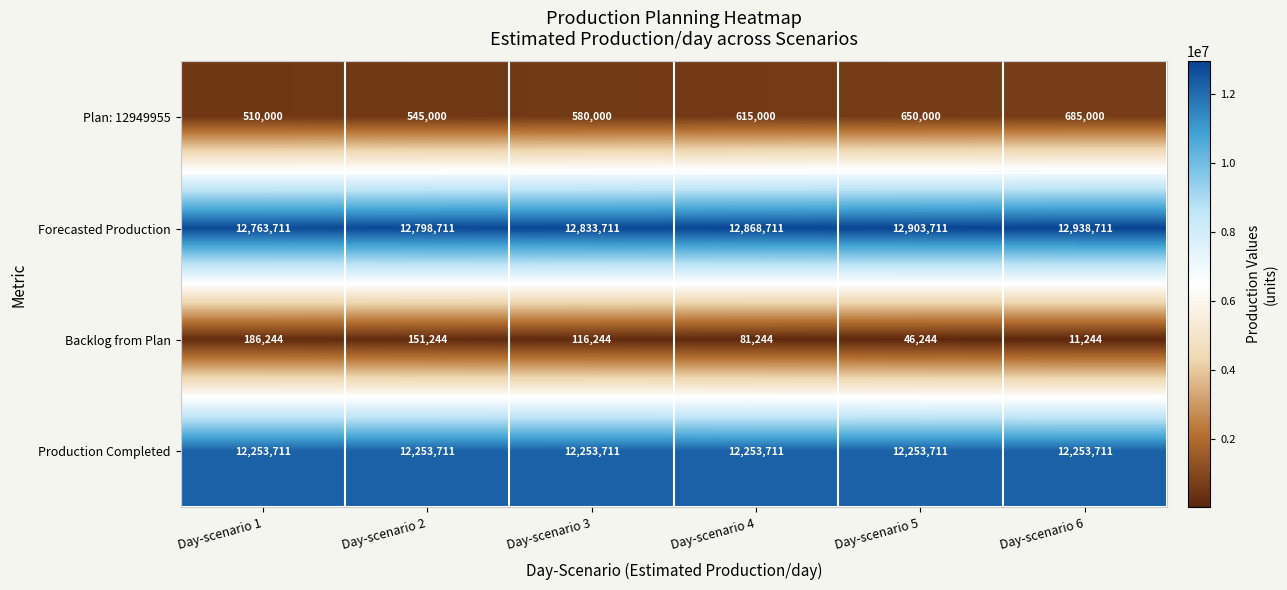

The value of Backlog from Plan at Day-scenario 2 is 61264. True or false?

False